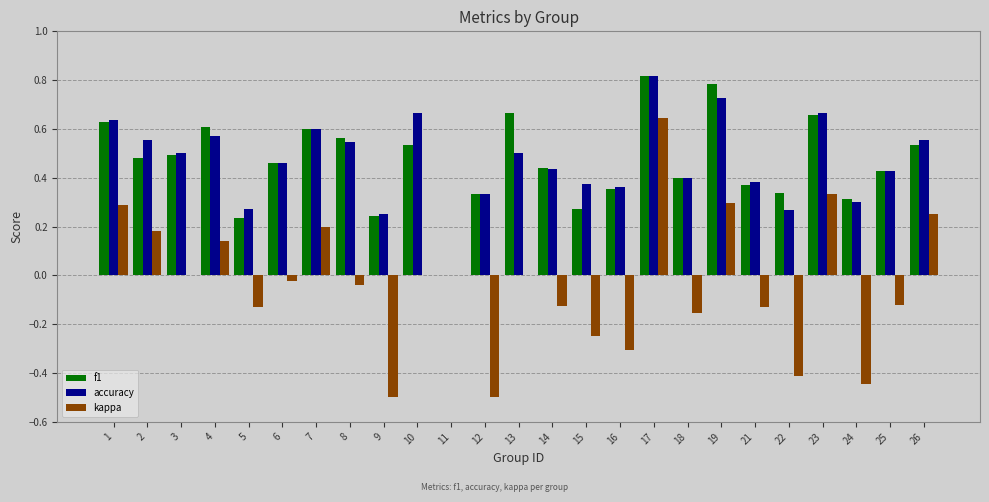

Between 8 and 16, which series saw the biggest shift?

kappa